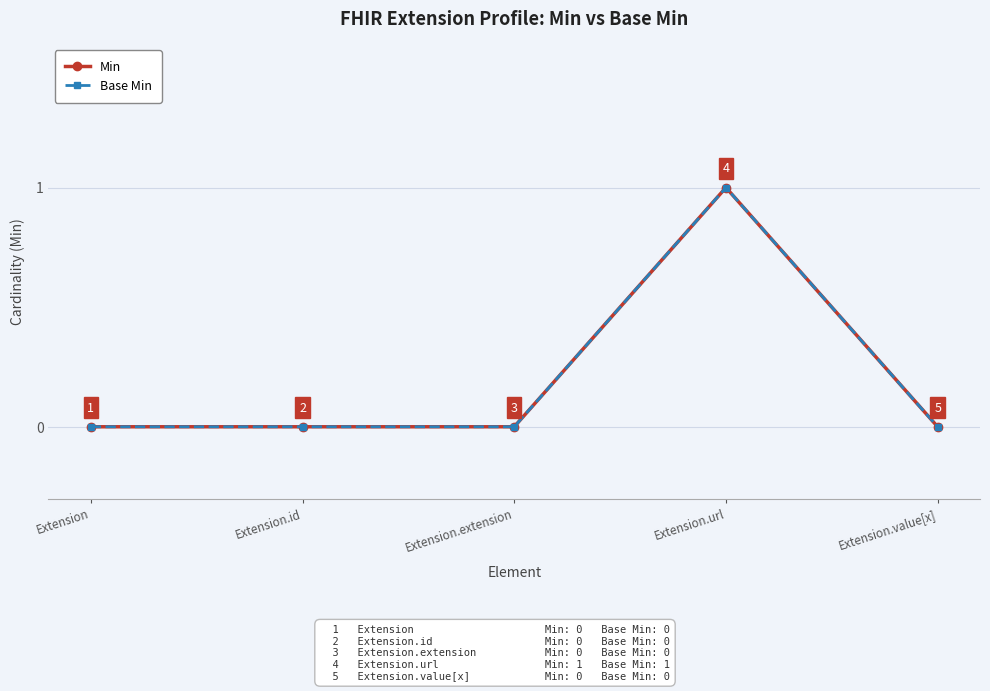

What is the greatest value displayed?

1